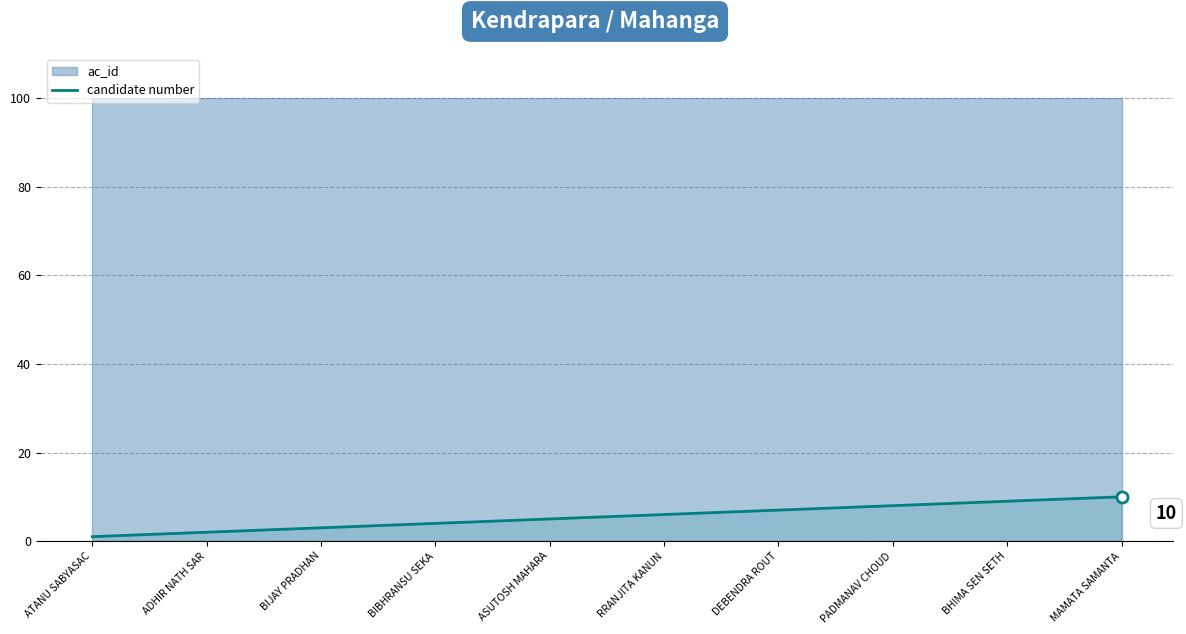

List the labels in order of value, largest first.

MAMATA SAMANTA, BHIMA SEN SETH, PADMANAV CHOUD, DEBENDRA ROUT, RRANJITA KANUN, ASUTOSH MAHARA, BIBHRANSU SEKA, BIJAY PRADHAN, ADHIR NATH SAR, ATANU SABYASAC